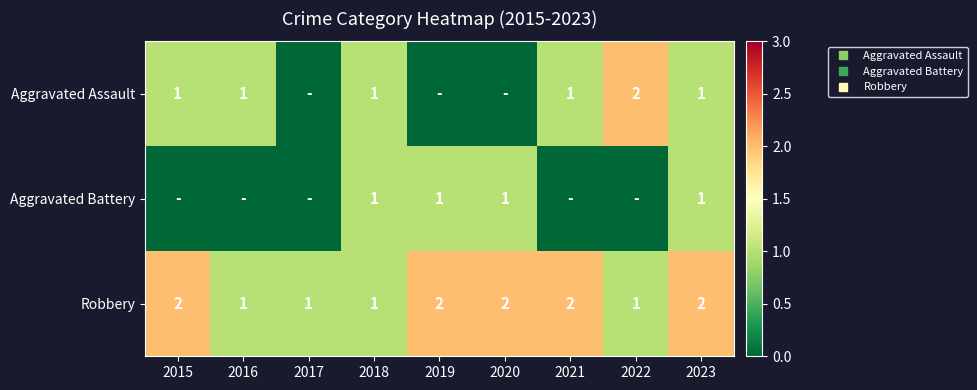

What is the difference between the highest and lowest values at 2016?

1